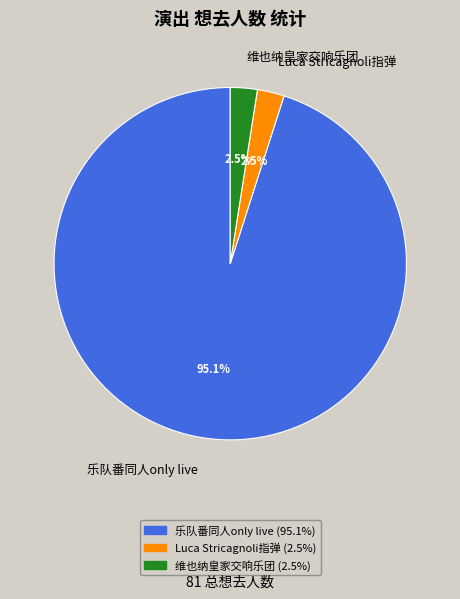

Which has a higher value, 维也纳皇家交响乐团 or 乐队番同人only live?

乐队番同人only live